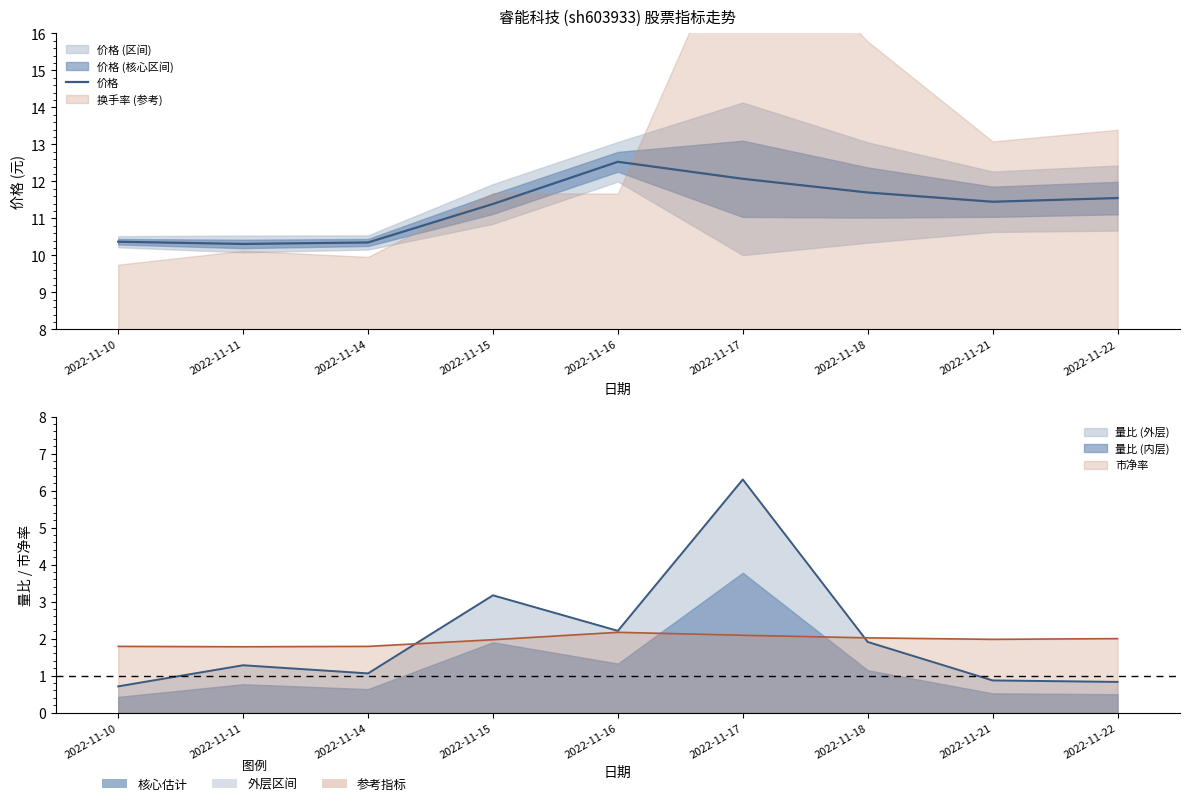

Reading left to right, list all the values displayed in this chart.

10.4	10.3	10.3	11.4	12.5	12.1	11.7	11.4	11.6